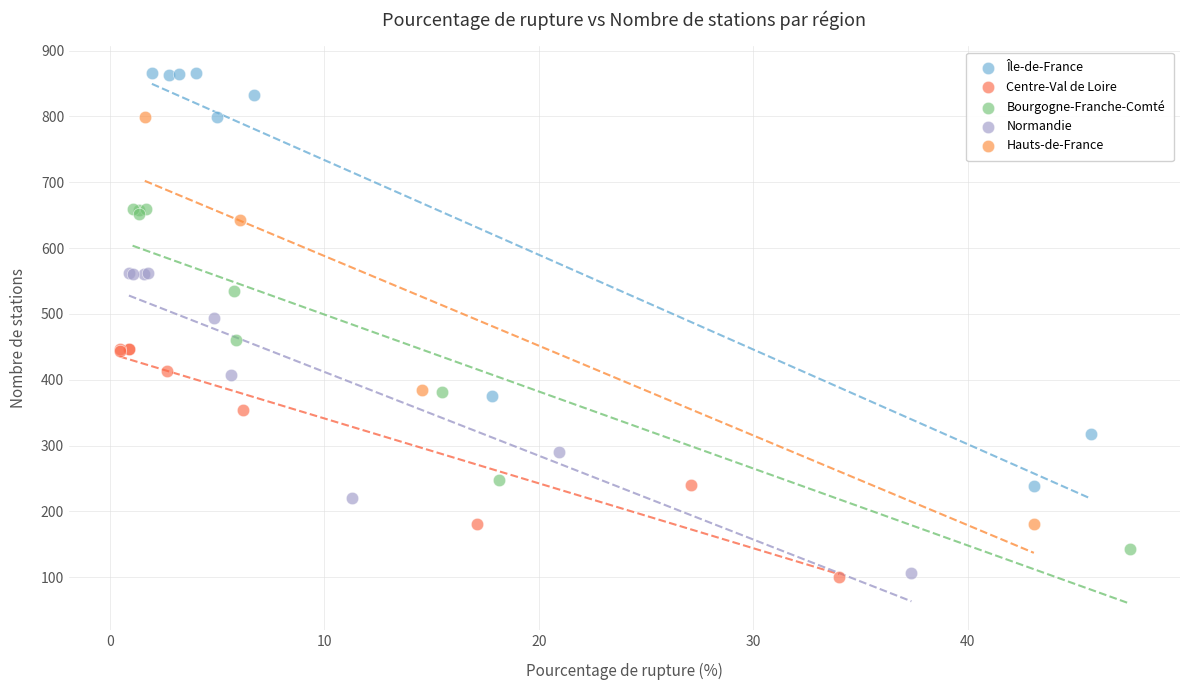

Which series has the largest Y range (max minus min)?

Île-de-France